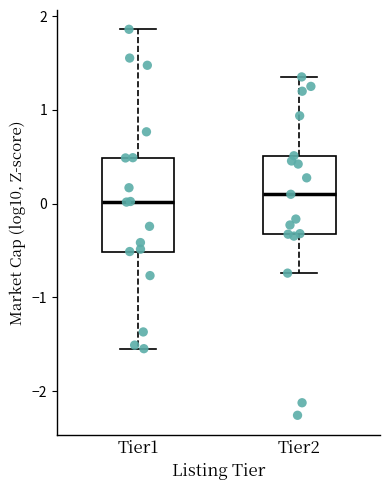

Comparing the boxes themselves (not the whiskers), which one is the tallest?

Tier1